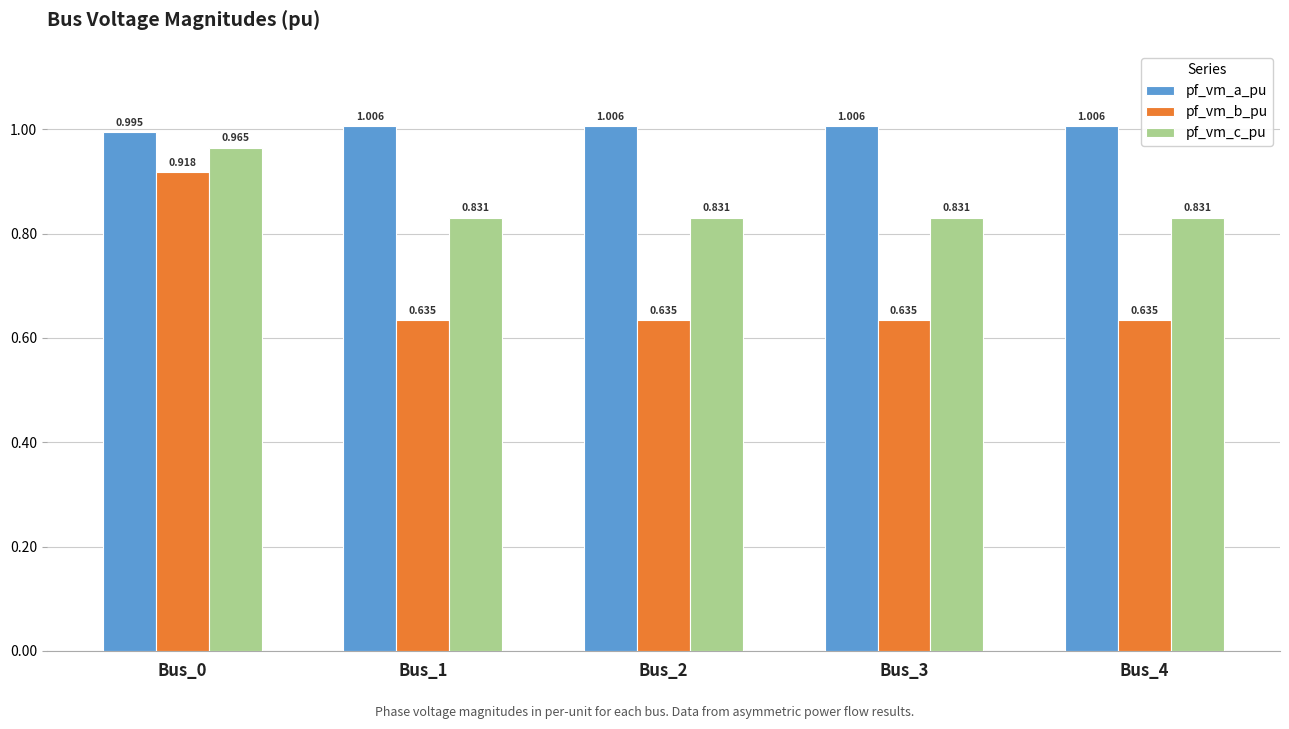

Count the pf_vm_a_pu values in the range 1 to 2.

4